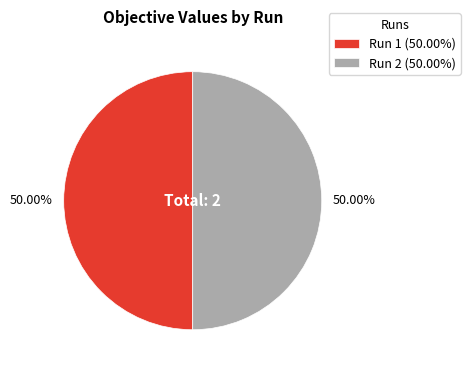

To the nearest percent, what percentage of the pie is Run 1?

50%